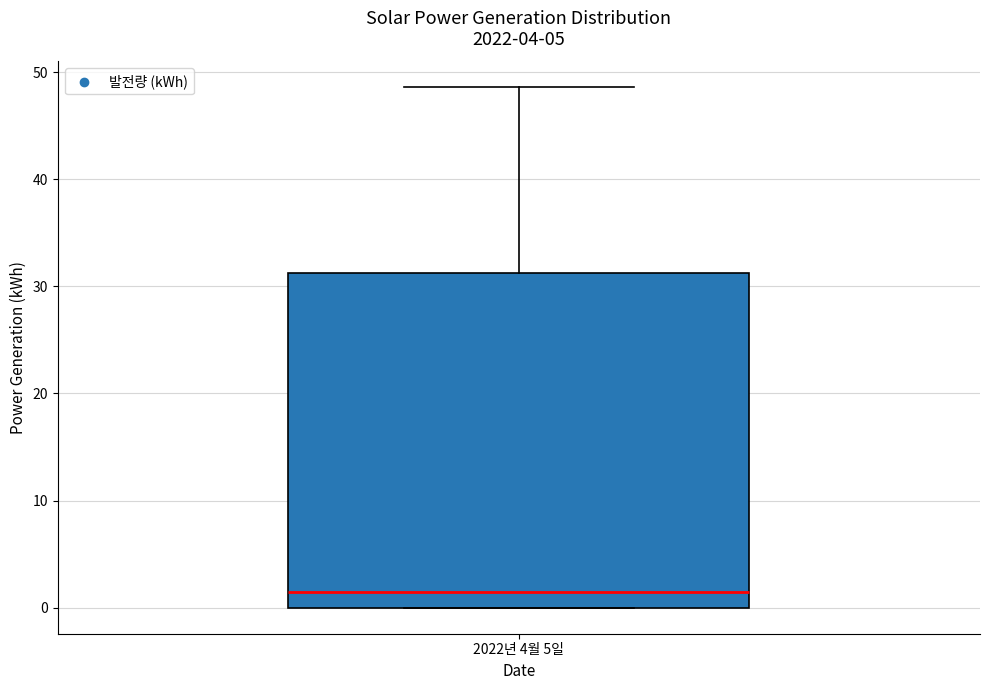

Where is the upper edge of the box for 2022년 4월 5일 on the y-axis? The values are not printed on the chart, so give them approximately, as read against the axis.

31